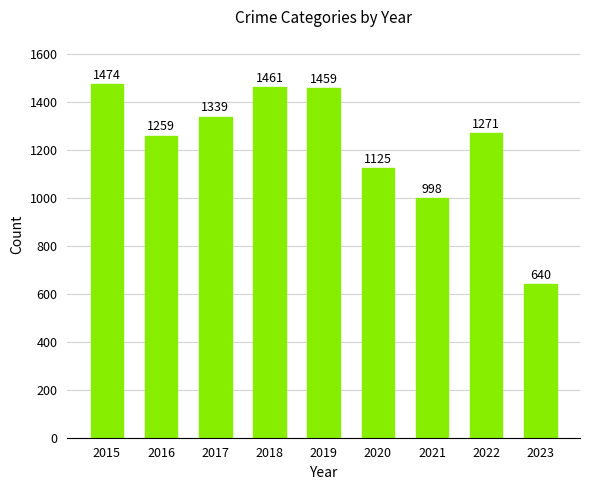

List the labels in order of value, largest first.

2015, 2018, 2019, 2017, 2022, 2016, 2020, 2021, 2023